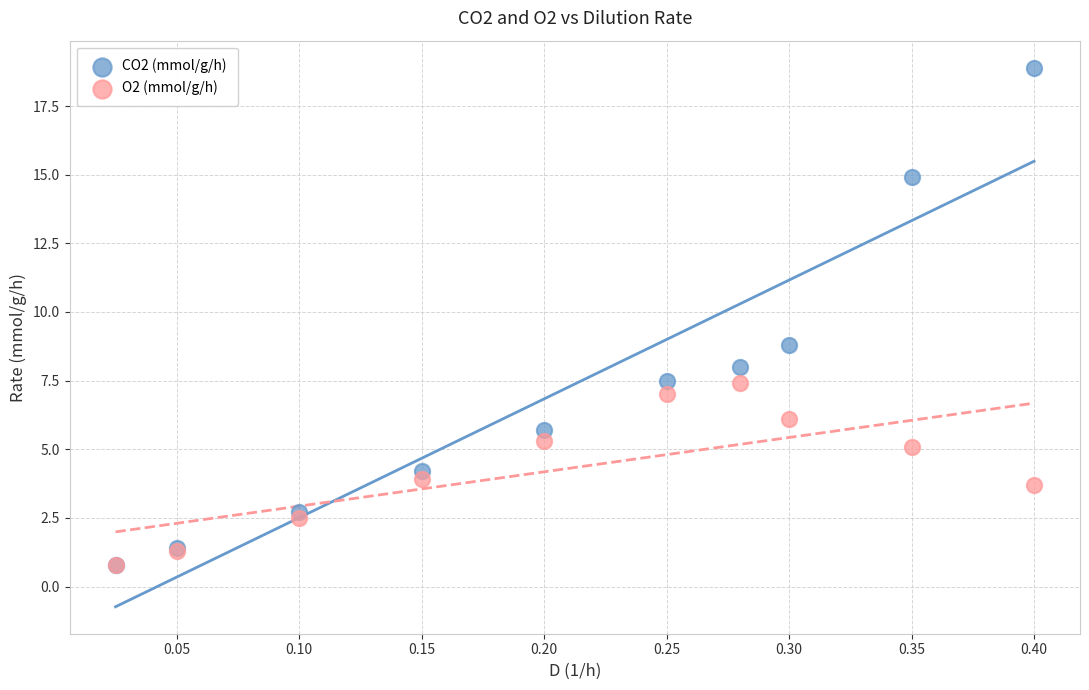

Which series reaches the maximum Y coordinate?

CO2 (mmol/g/h)